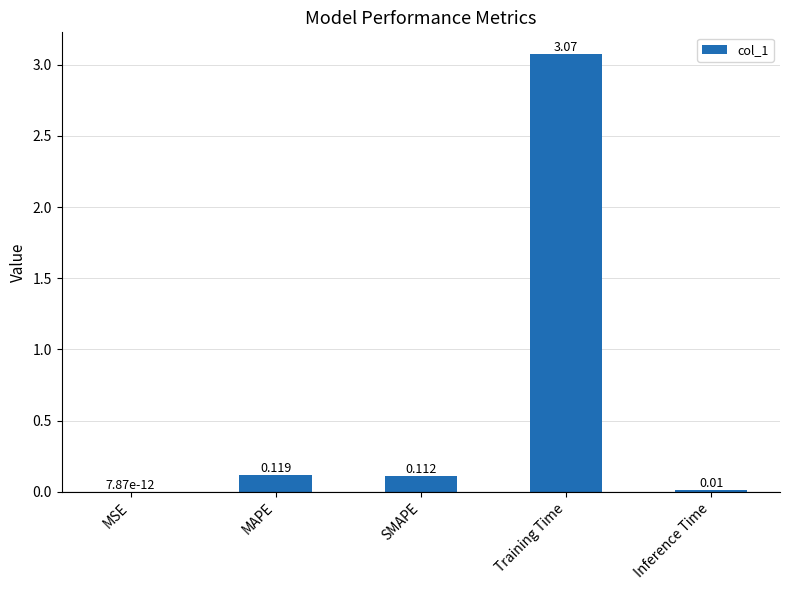

Are the bars horizontal?

No